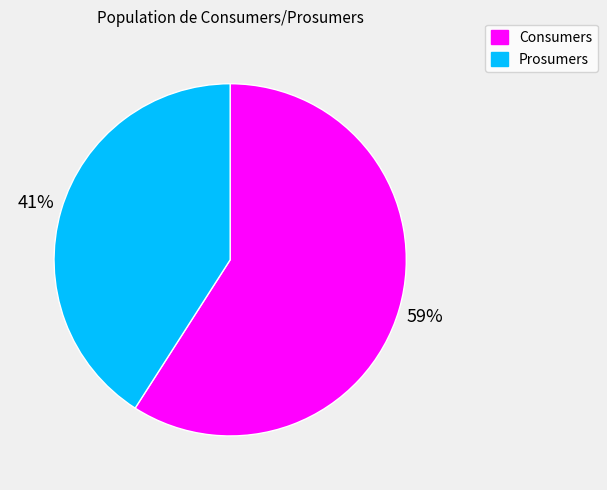

Which slice represents more than half of the pie?

Consumers